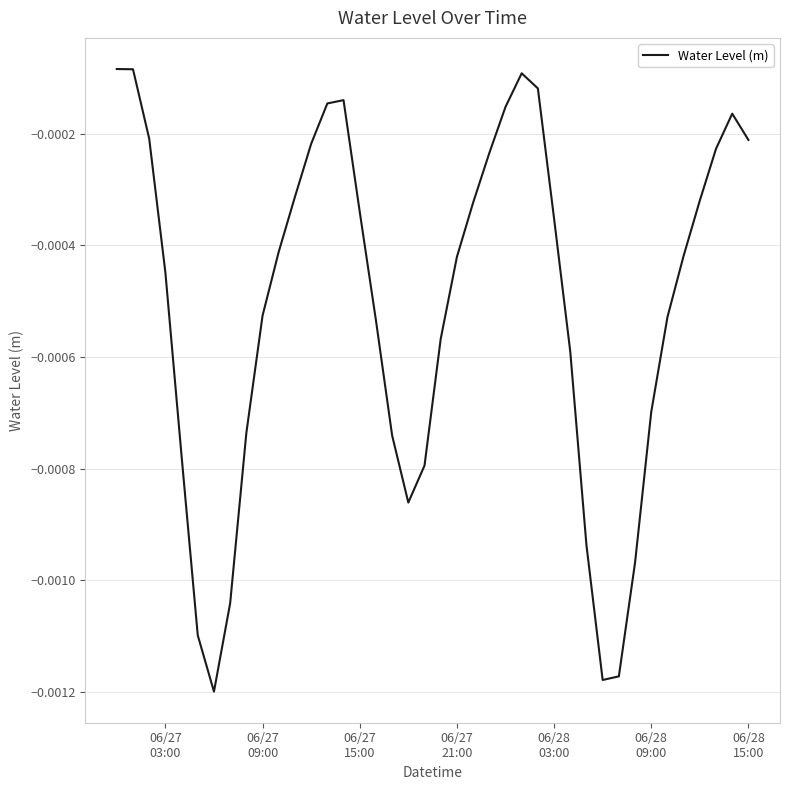

Does the chart display data point markers on the line(s)?

No